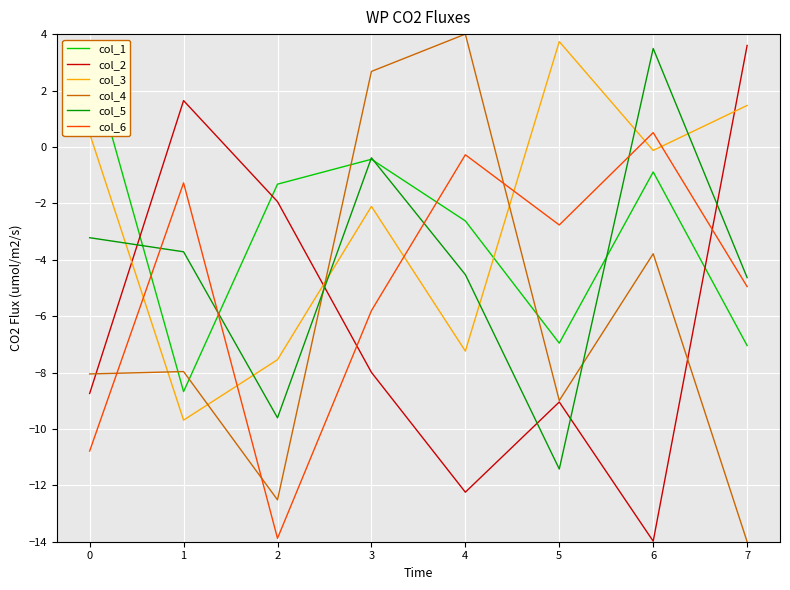

What is the difference between the maximum and minimum values in the col_1 series?

11.9